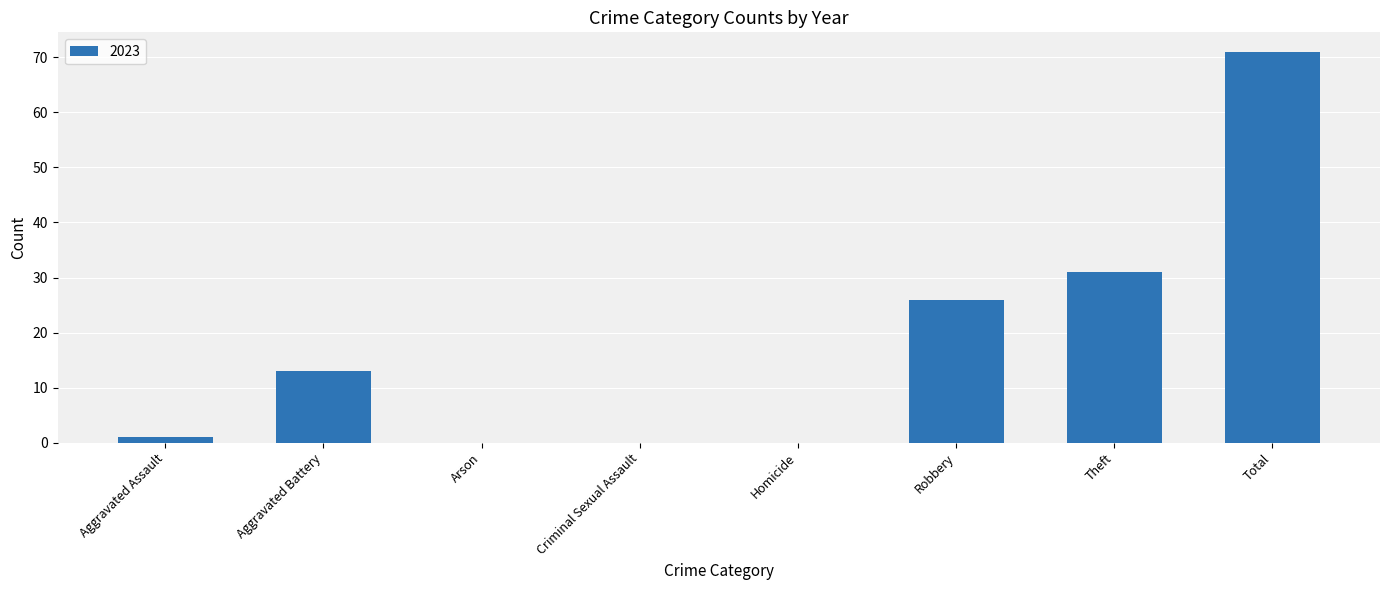

At which label is the value closest to 35?

Theft